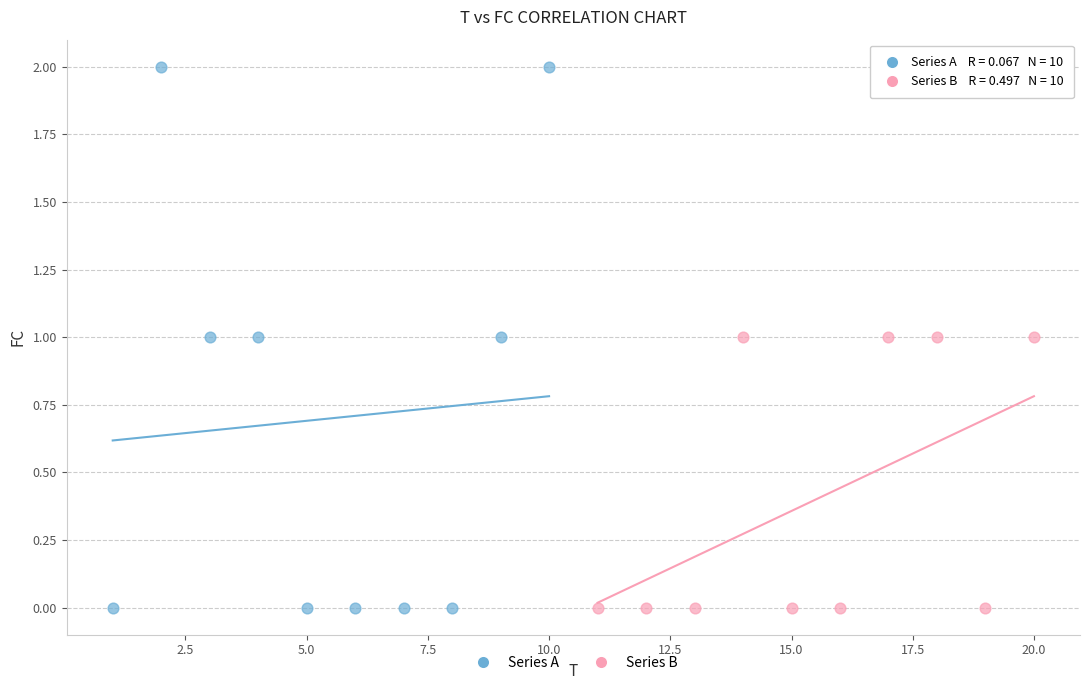

Which series has the widest spread of Y values?

Series A